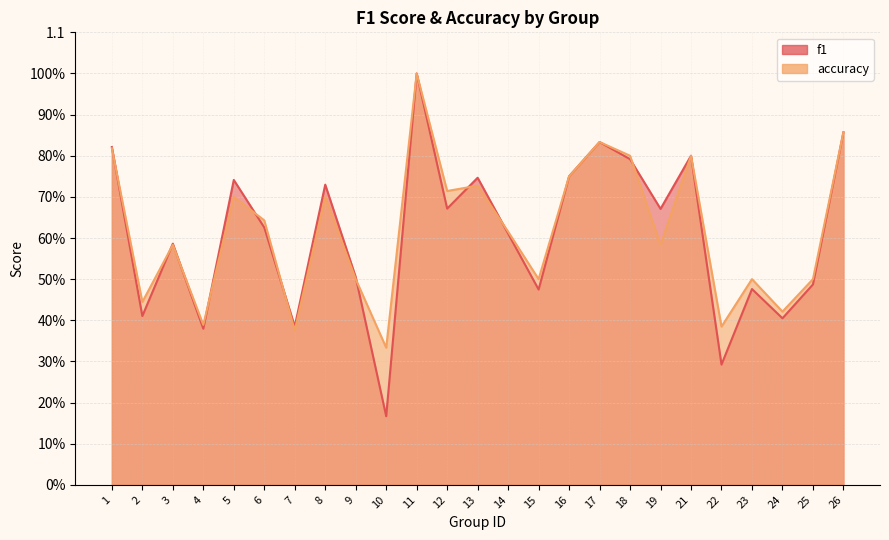

Reading left to right, transcribe all the data shown in this chart.

f1: 1=0.8	2=0.4	3=0.6	4=0.4	5=0.7	6=0.6	7=0.4	8=0.7	9=0.5	10=0.2	11=1.0	12=0.7	13=0.7	14=0.6	15=0.5	16=0.8	17=0.8	18=0.8	19=0.7	21=0.8	22=0.3	23=0.5	24=0.4	25=0.5	26=0.9
accuracy: 1=0.8	2=0.4	3=0.6	4=0.4	5=0.7	6=0.6	7=0.4	8=0.7	9=0.5	10=0.3	11=1.0	12=0.7	13=0.7	14=0.6	15=0.5	16=0.8	17=0.8	18=0.8	19=0.6	21=0.8	22=0.4	23=0.5	24=0.4	25=0.5	26=0.9